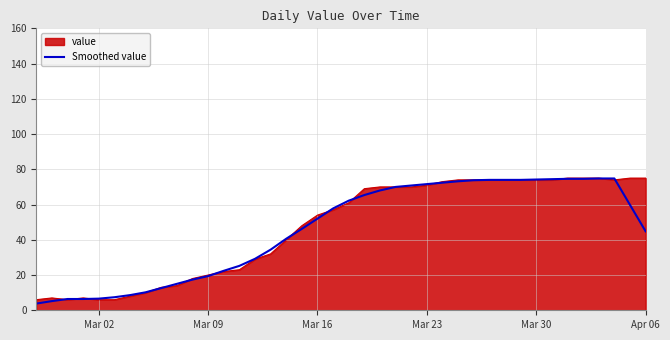

Does the chart display data point markers on the line(s)?

No